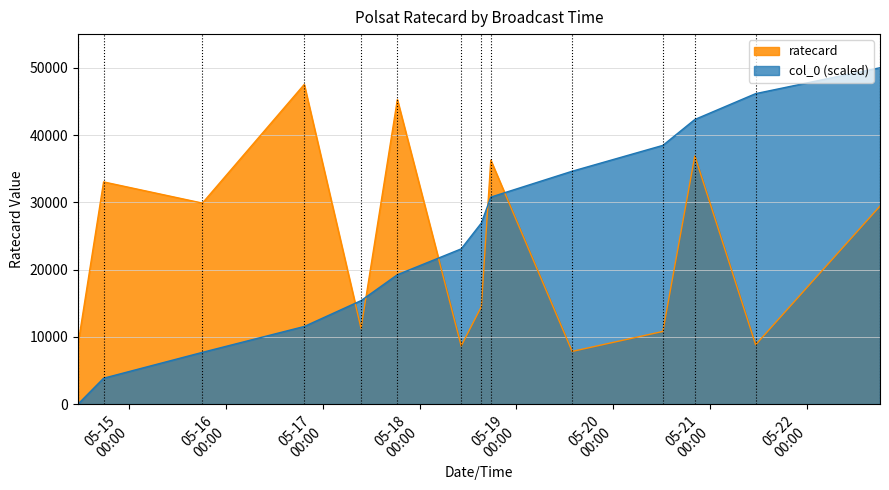

What is the highest value of the col_0 series?

50000.0